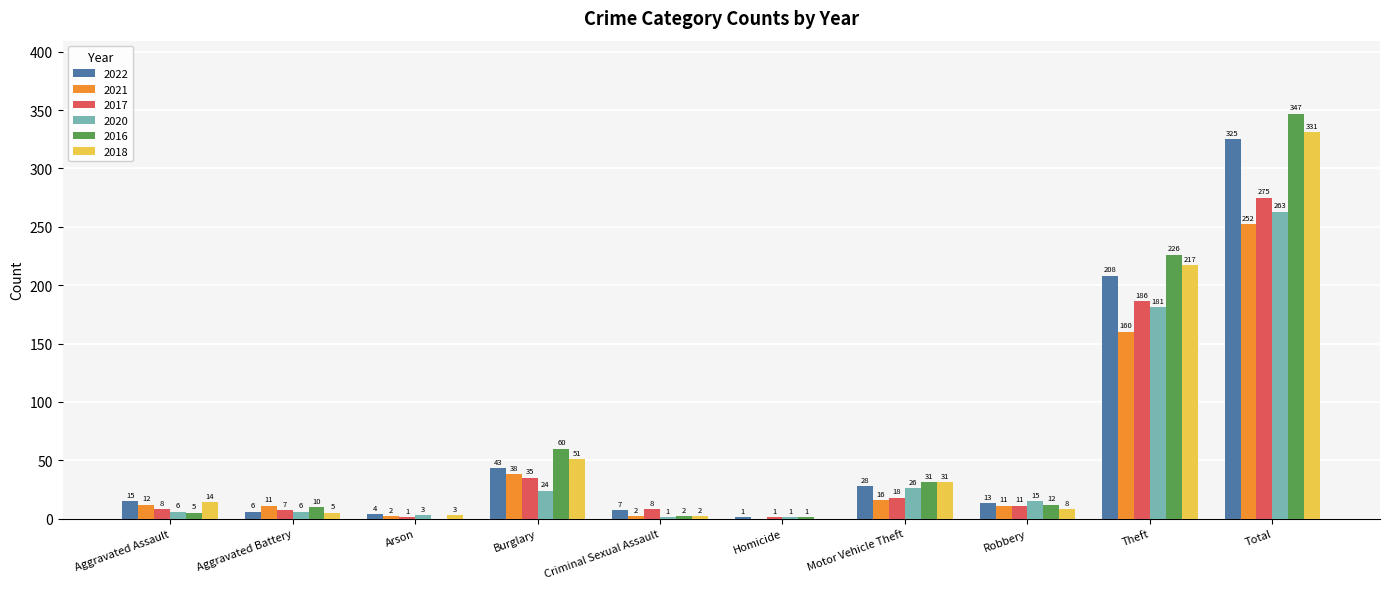

What is the average value of the 2017 series?

55